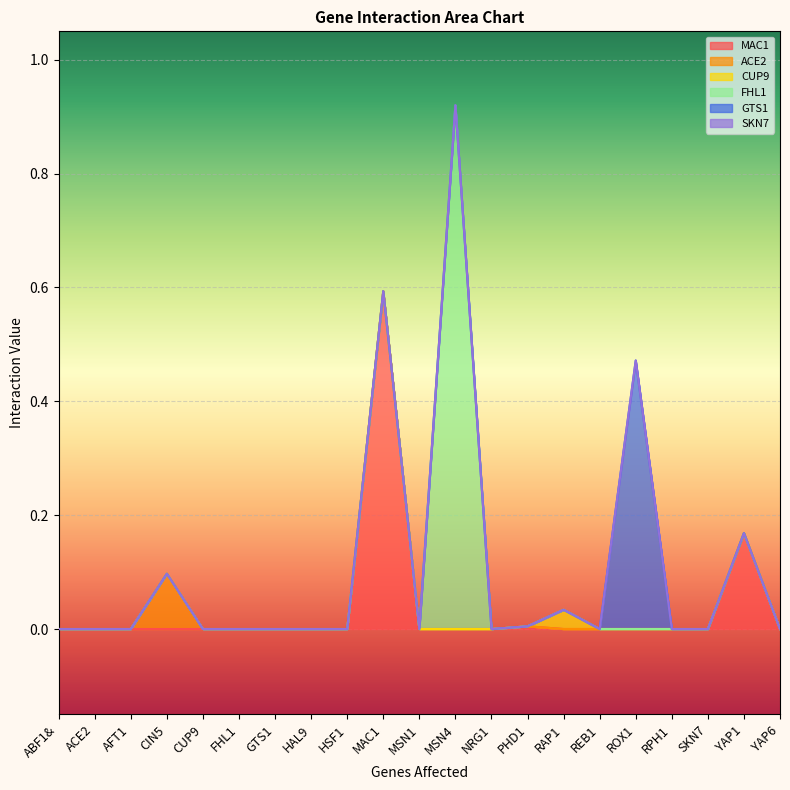

Does the chart display data point markers on the line(s)?

No